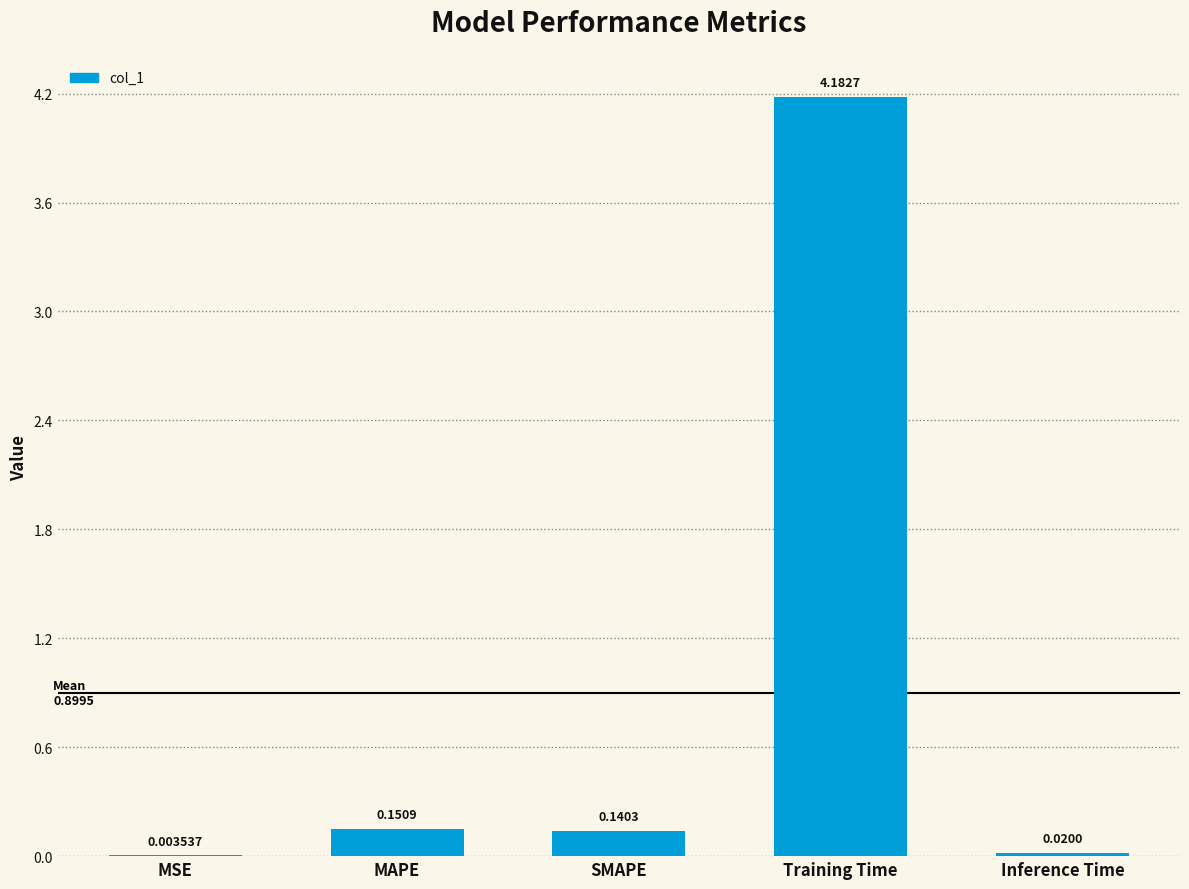

Which has a higher value, Inference Time or MSE?

Inference Time